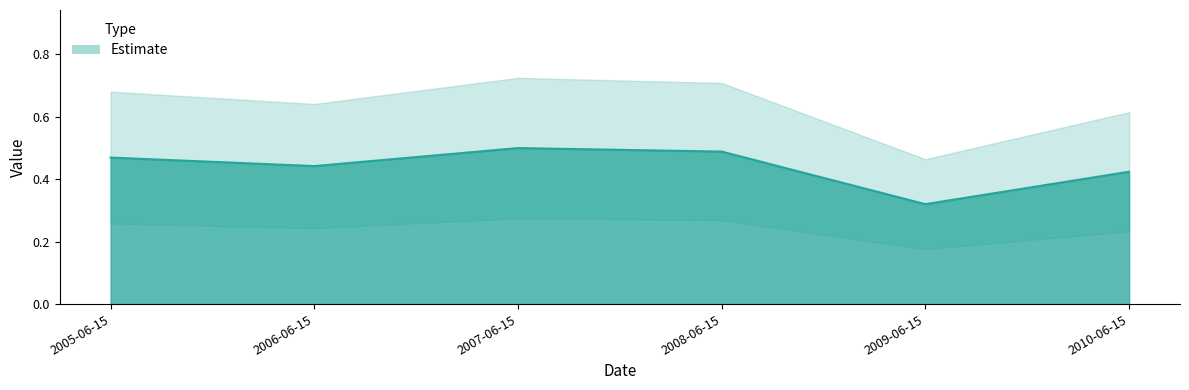

Count the values in the range 0 to 1.

6